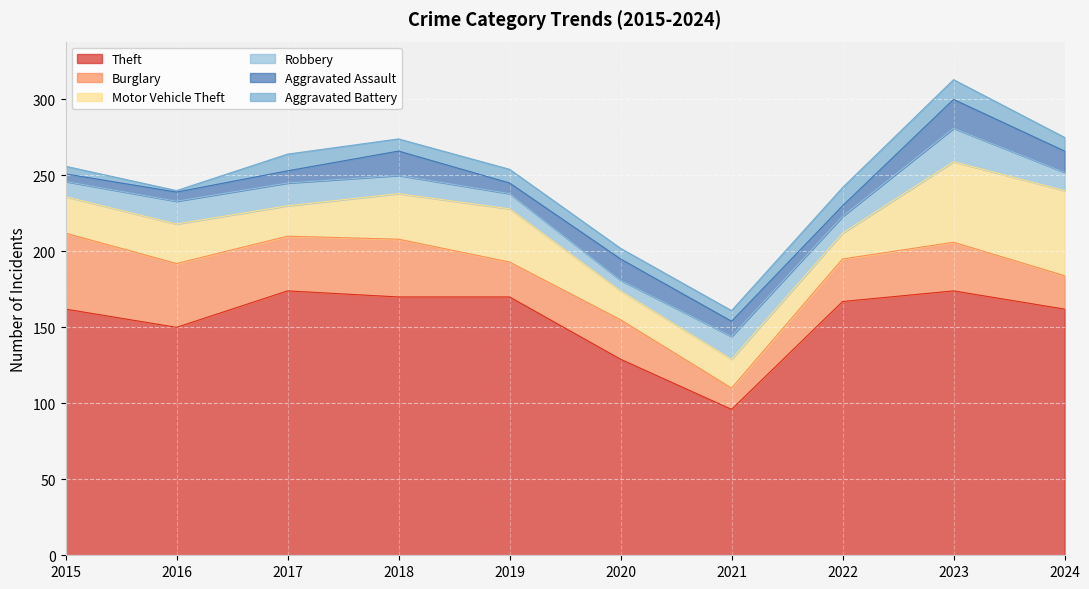

What is the minimum value shown in the chart?

1